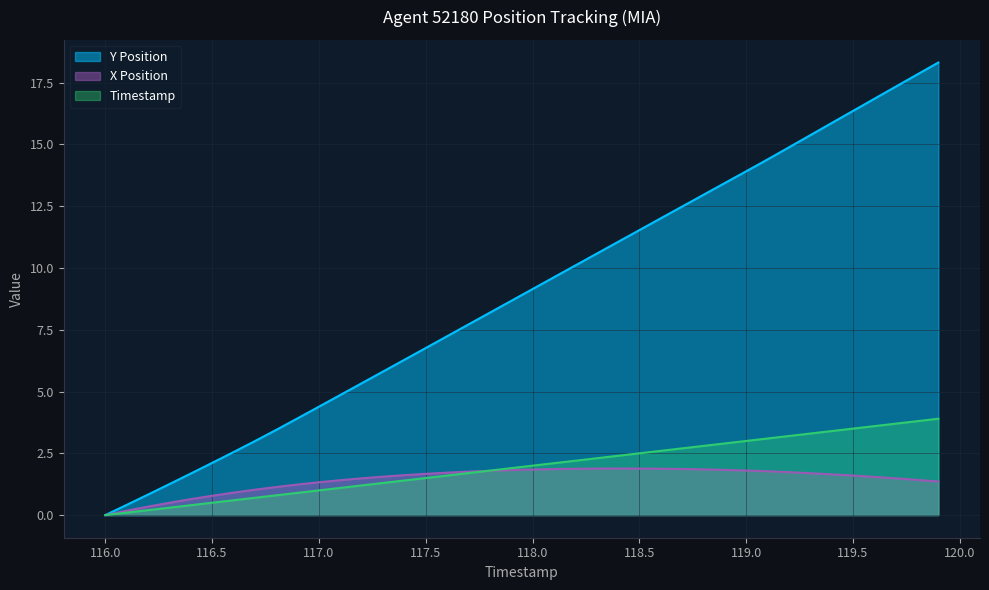

What is the sum of all Y Position values?

358.4